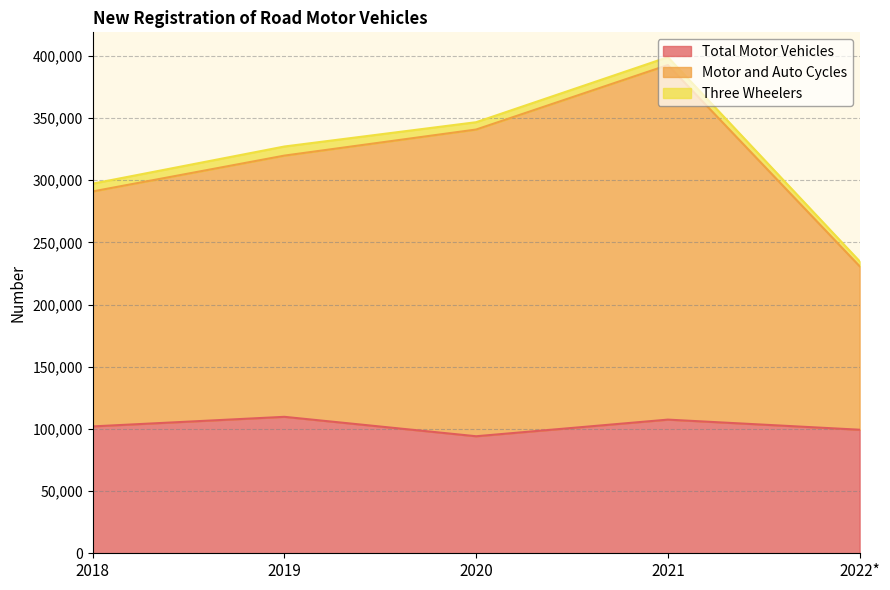

True or false: Motor and Auto Cycles has more than 1 interior local peaks.

False